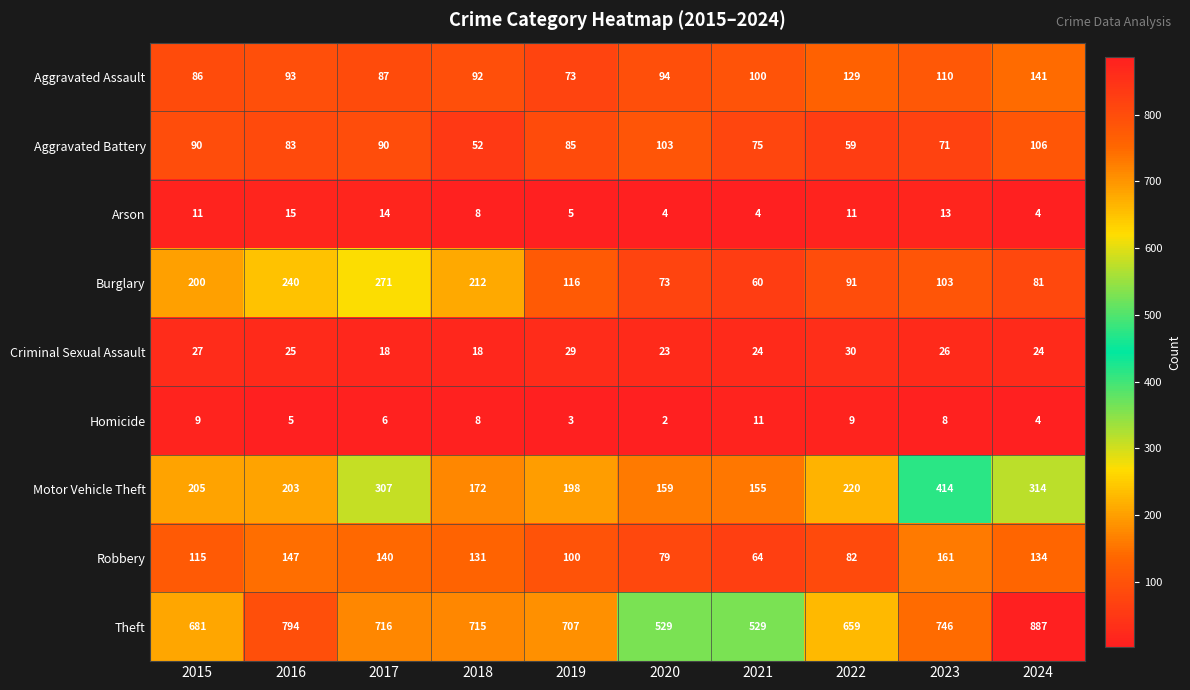

Is the value of Aggravated Battery at 2023 greater than the value of Aggravated Assault at 2021?

No